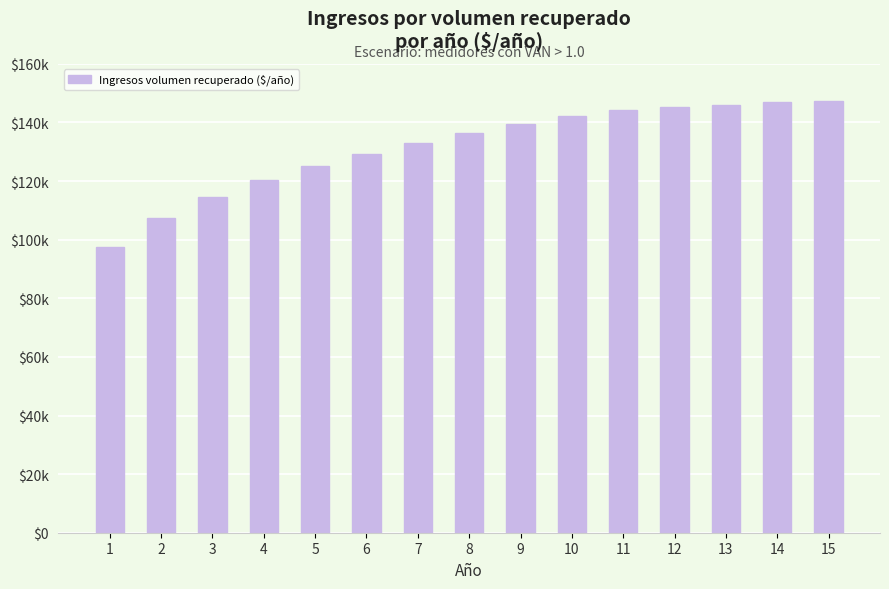

Are the bars grouped side by side (vs. stacked)?

No